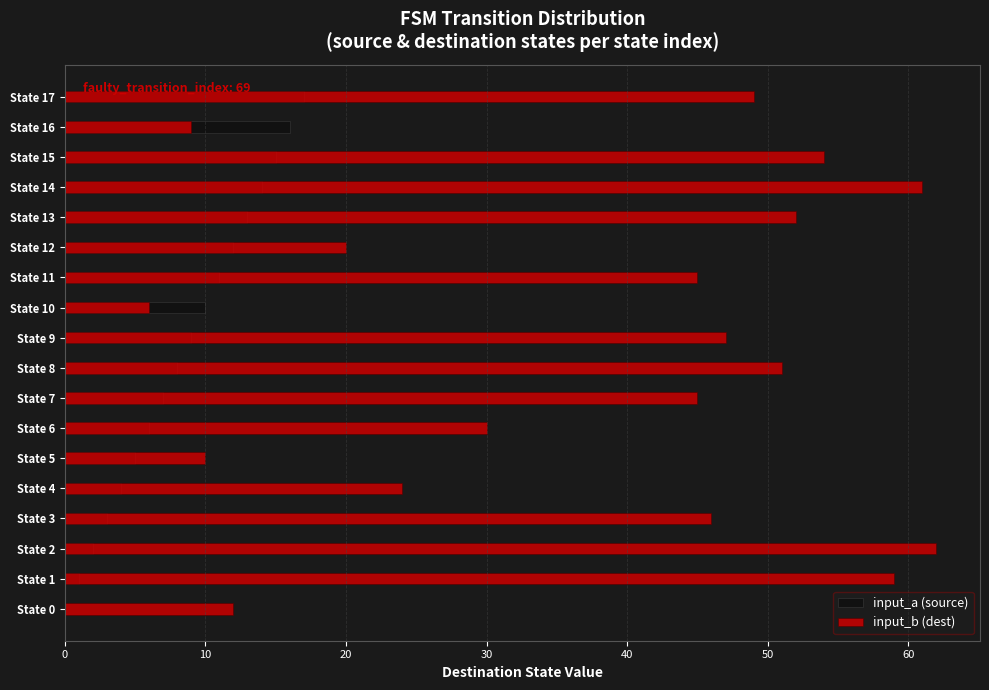

What is the approximate value of input_a (source) at State 9, to the nearest 10?

10